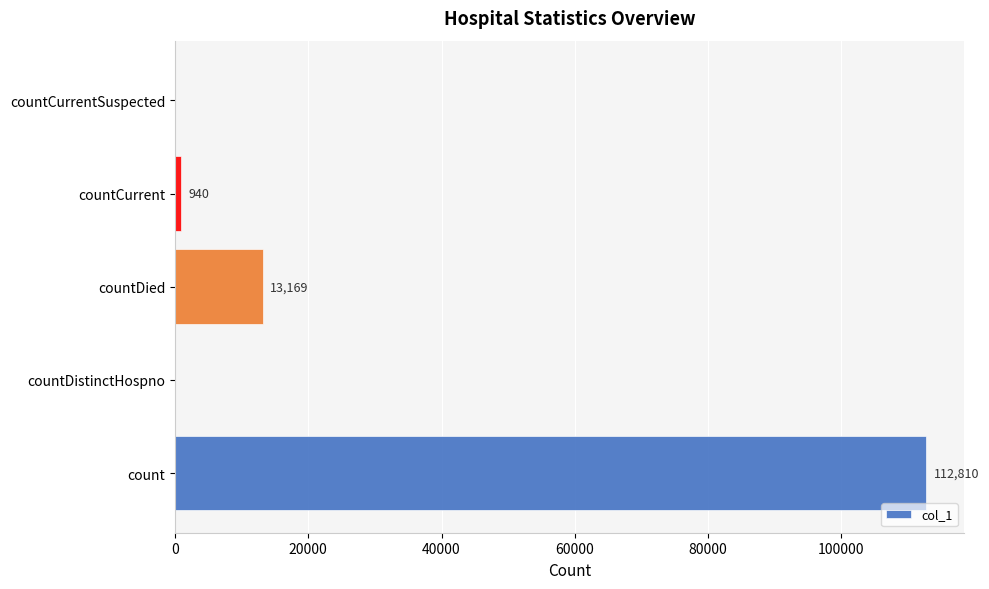

Which has a higher value, count or countDied?

count